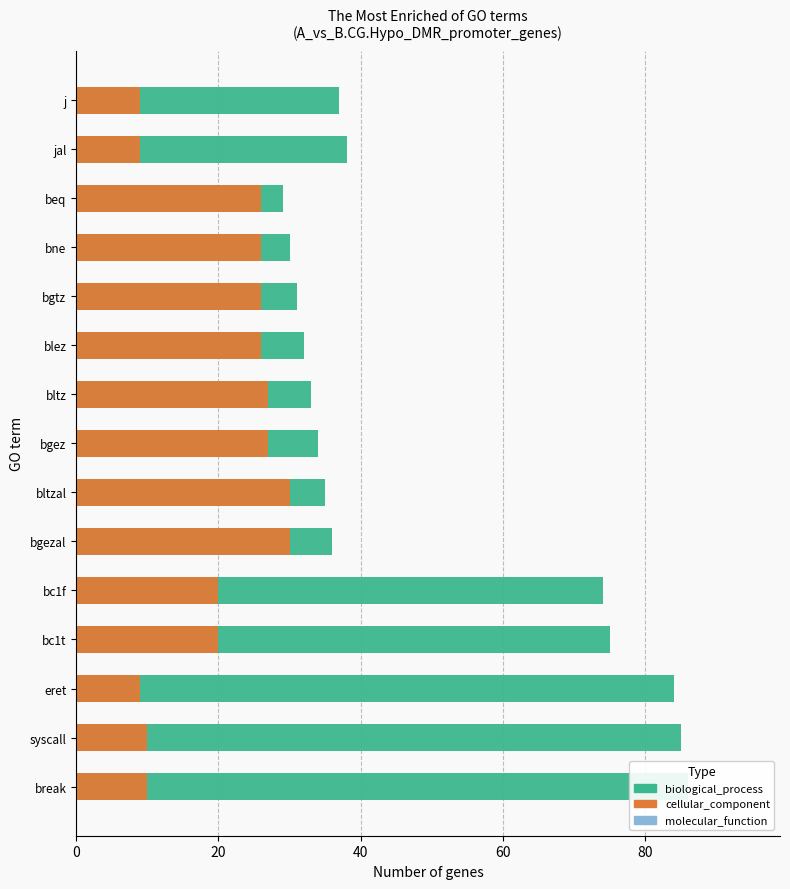

List the series in order of their peak value, lowest first.

cellular_component, biological_process